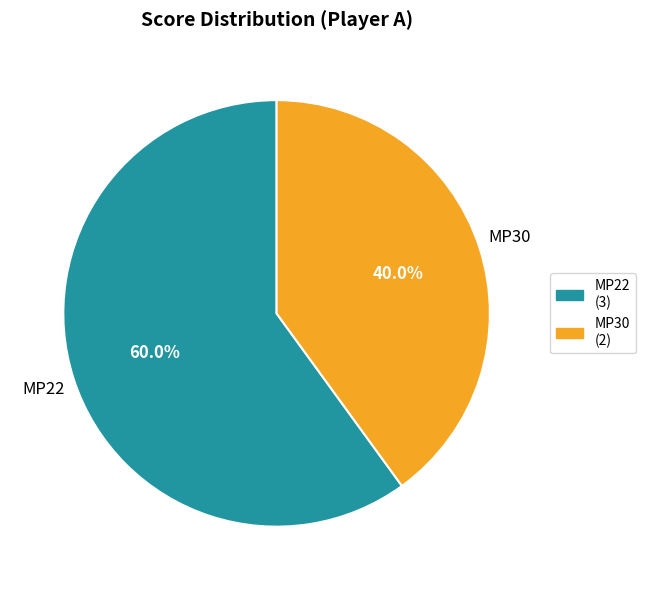

The MP22 slice represents 71% of the pie. True or false?

False